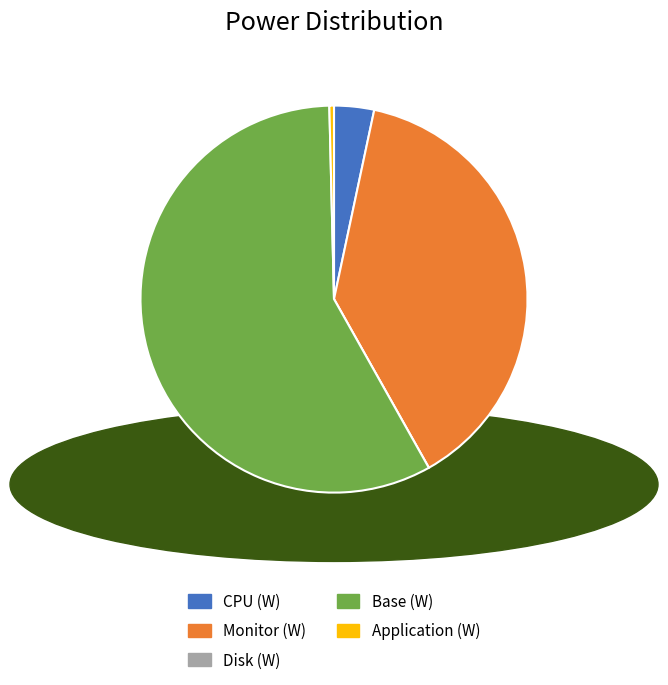

Which category has the biggest portion of the pie?

Base (W)